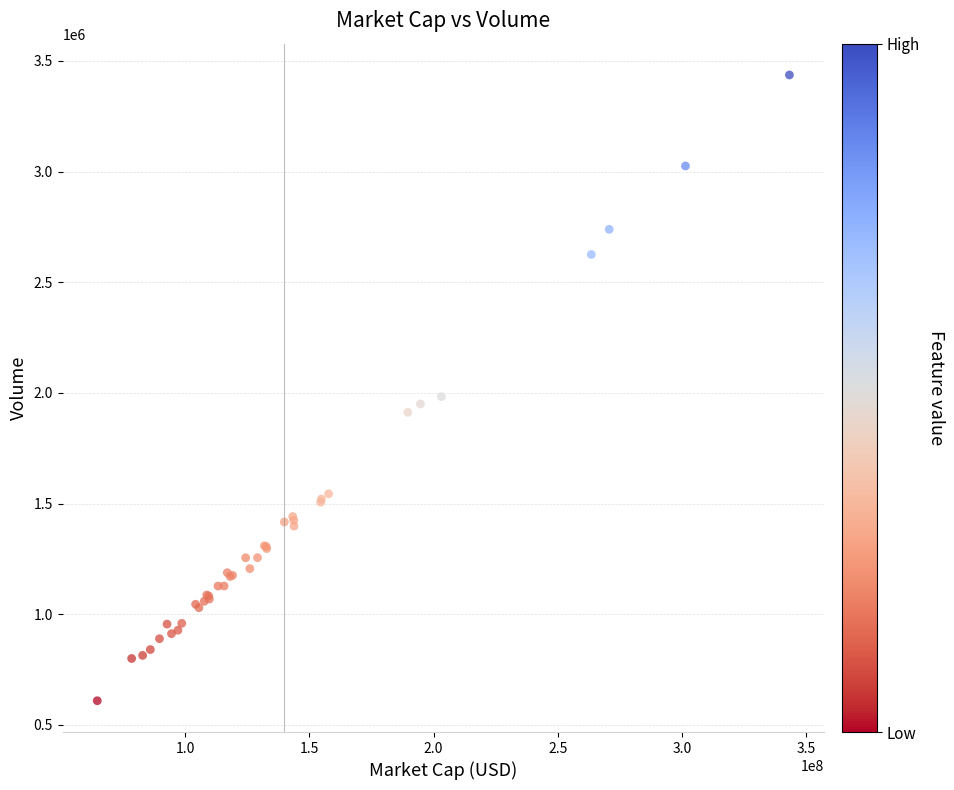

What Y value in the scatter plot is closest to 2022732?

1982916.5